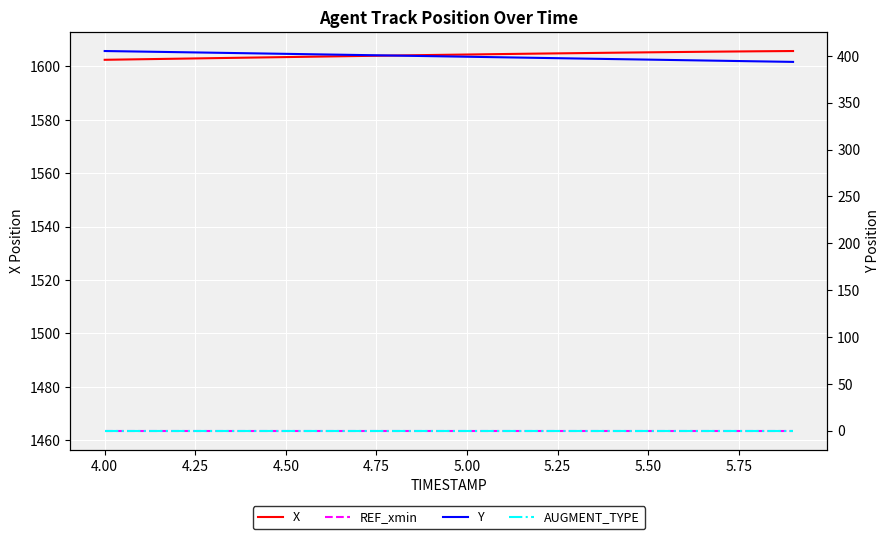

What is the difference between the Y values at 5.50 and 4.25?

3.0